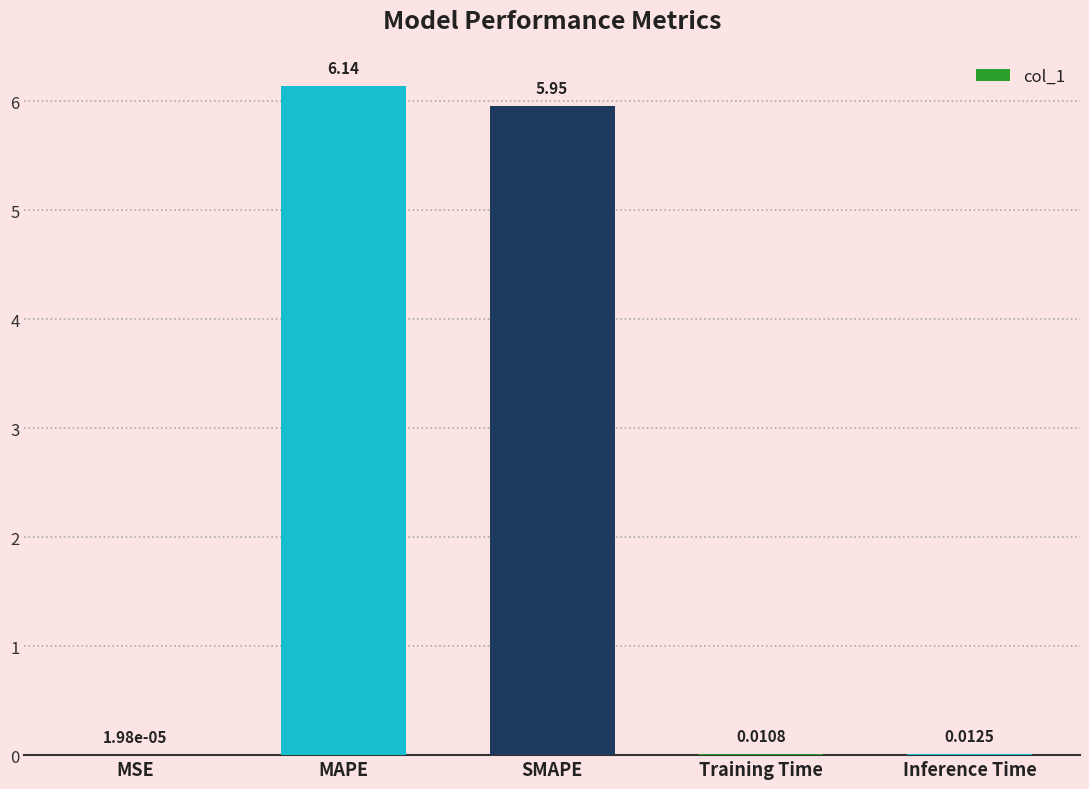

Where is the data nearest to the value 3?

SMAPE